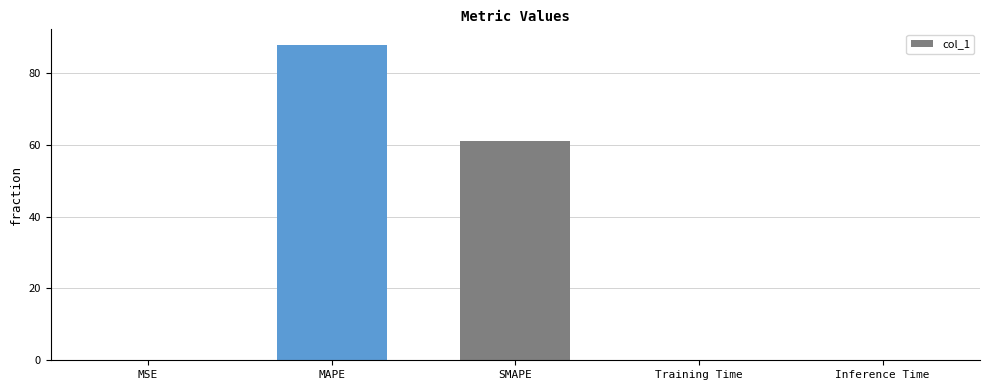

What is the maximum value shown in the chart?

87.7